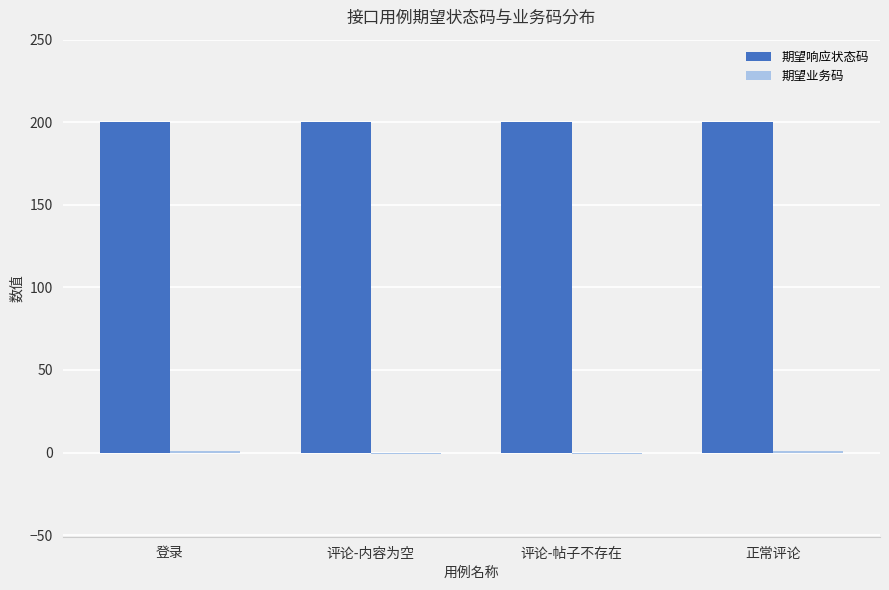

The 期望响应状态码 series shows 200 at 评论-内容为空. True or false?

True